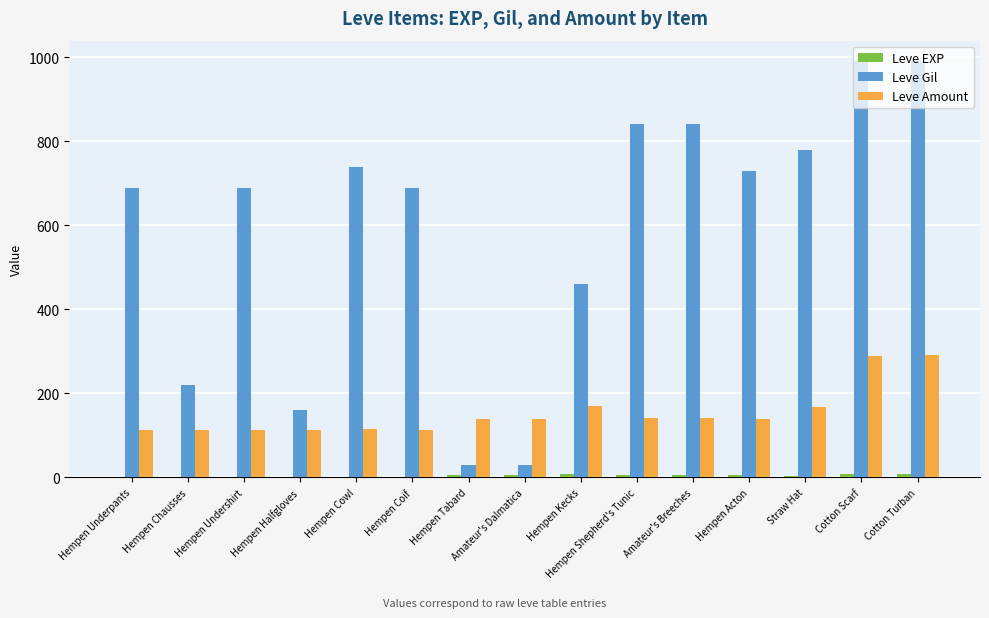

Between Hempen Tabard and Cotton Turban, which series saw the biggest shift?

Leve Gil